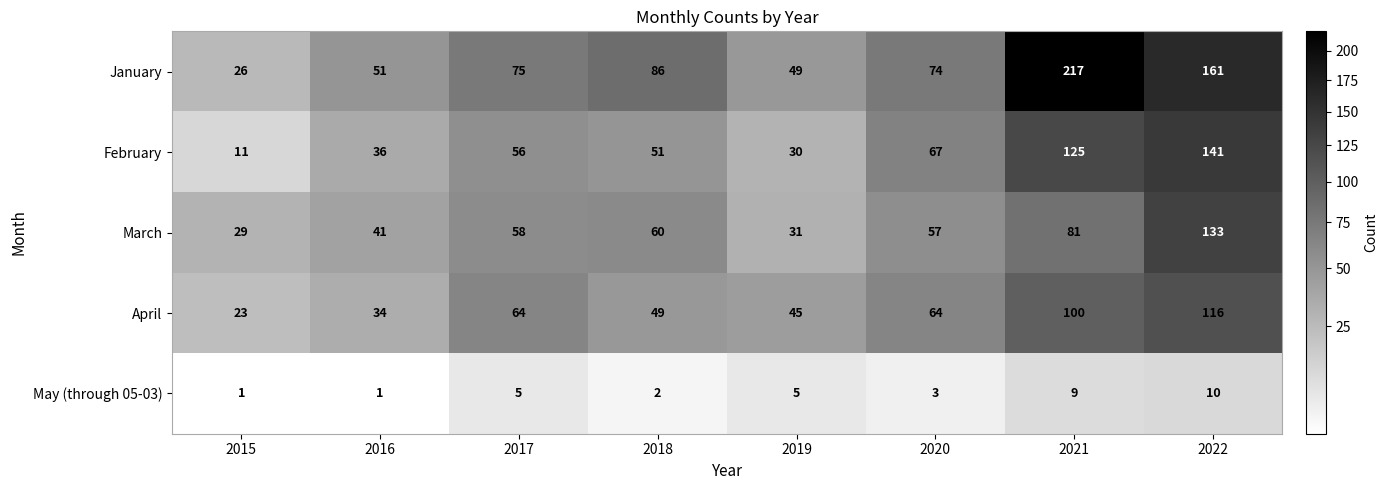

List the labels in order of February value, smallest first.

2015, 2019, 2016, 2018, 2017, 2020, 2021, 2022